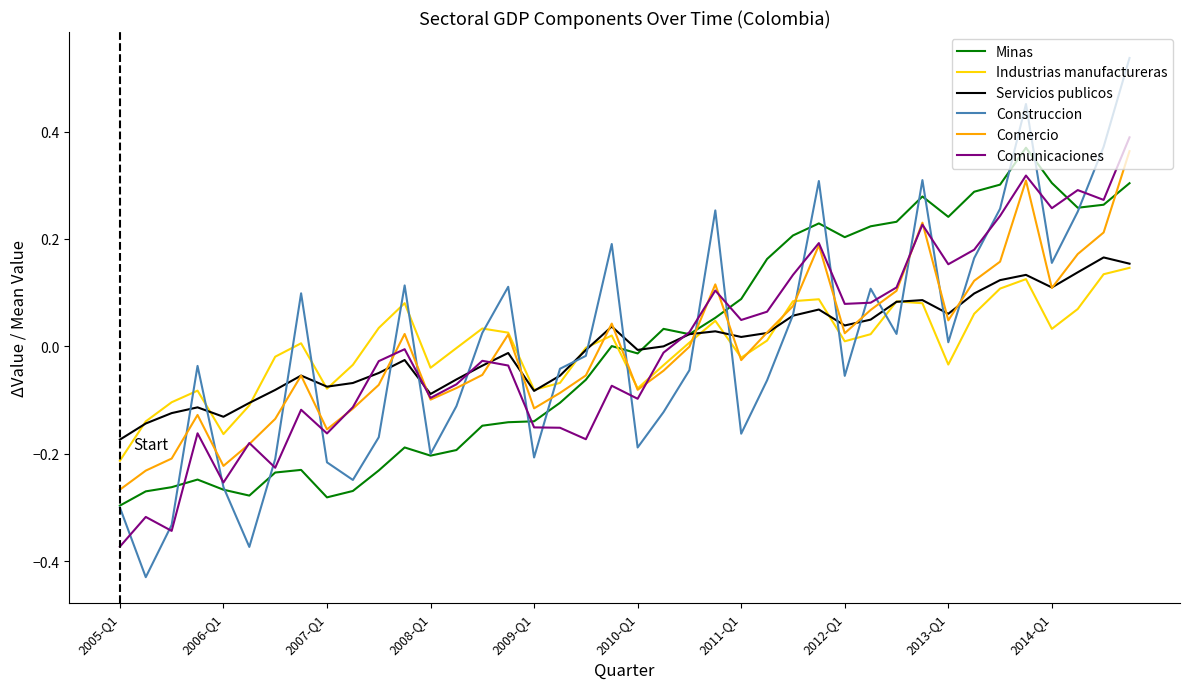

True or false: Construccion and Comercio intersect in this chart.

True